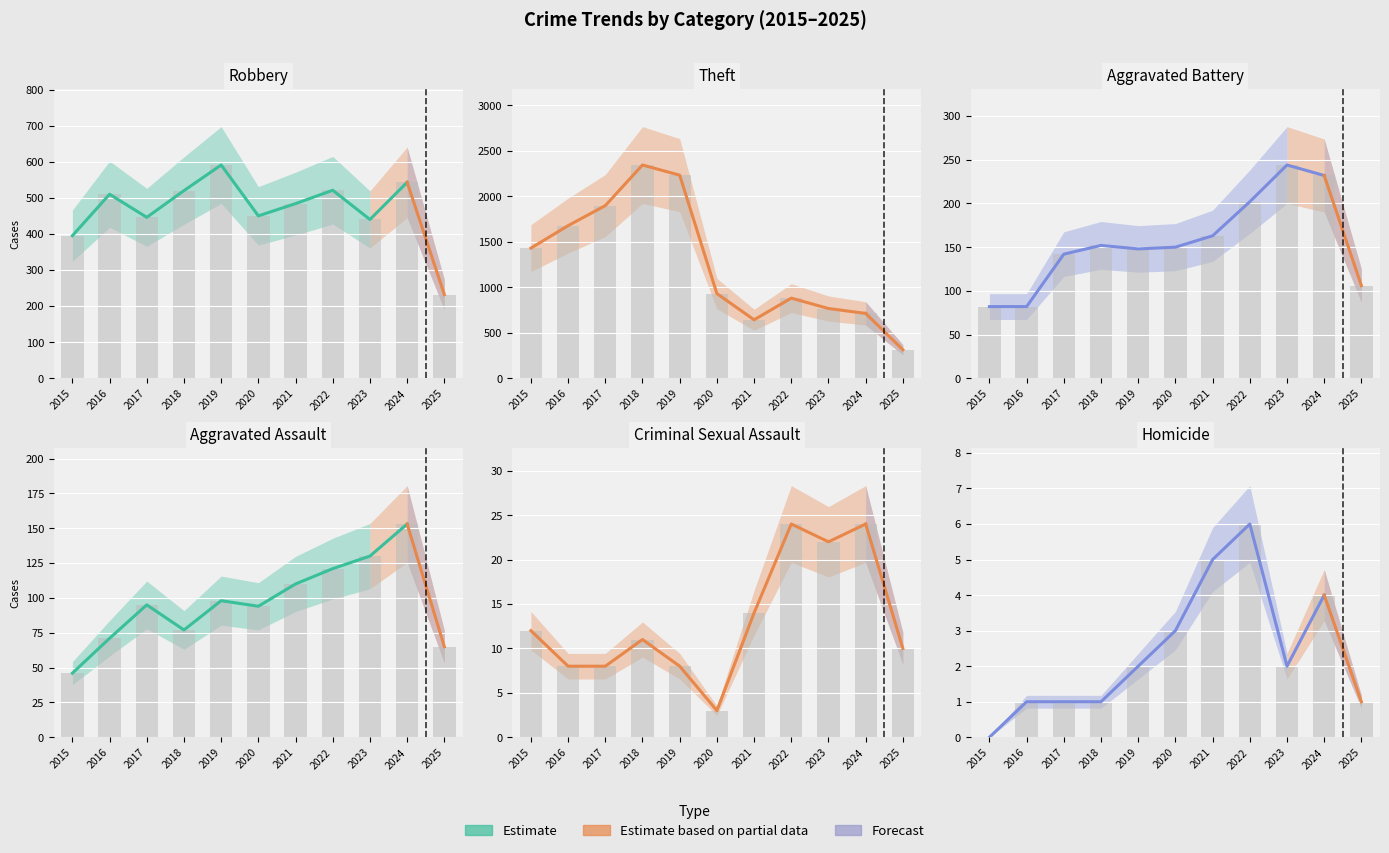

Which series has the widest spread of values?

Theft